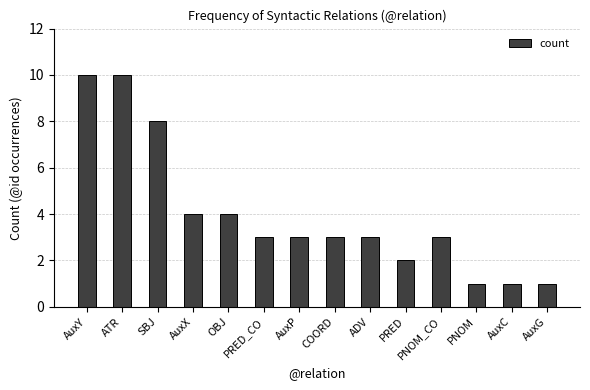

What is the ratio of the value at SBJ to the value at OBJ?

2.0